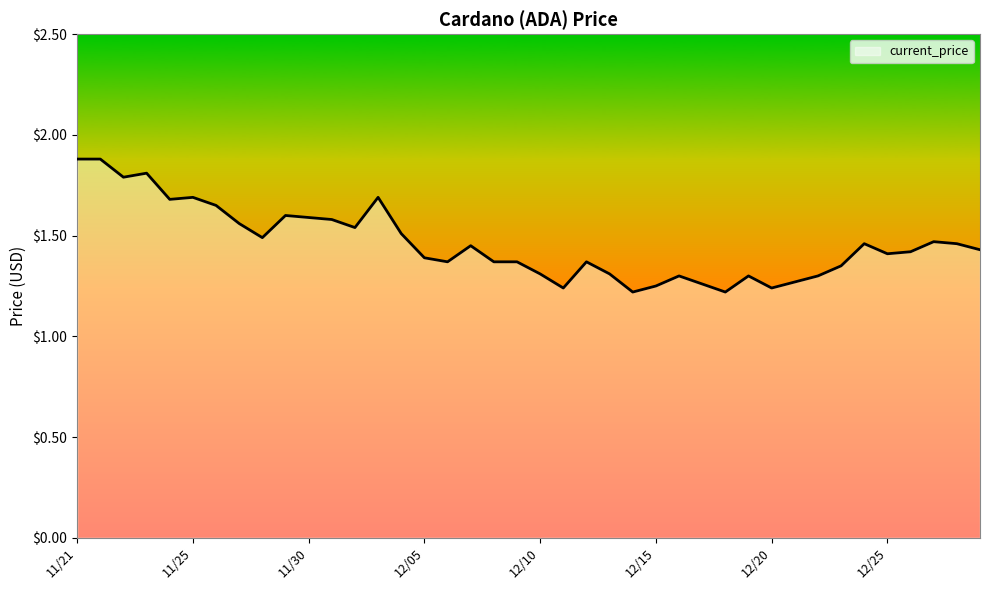

What is the maximum value shown in the chart?

1.9